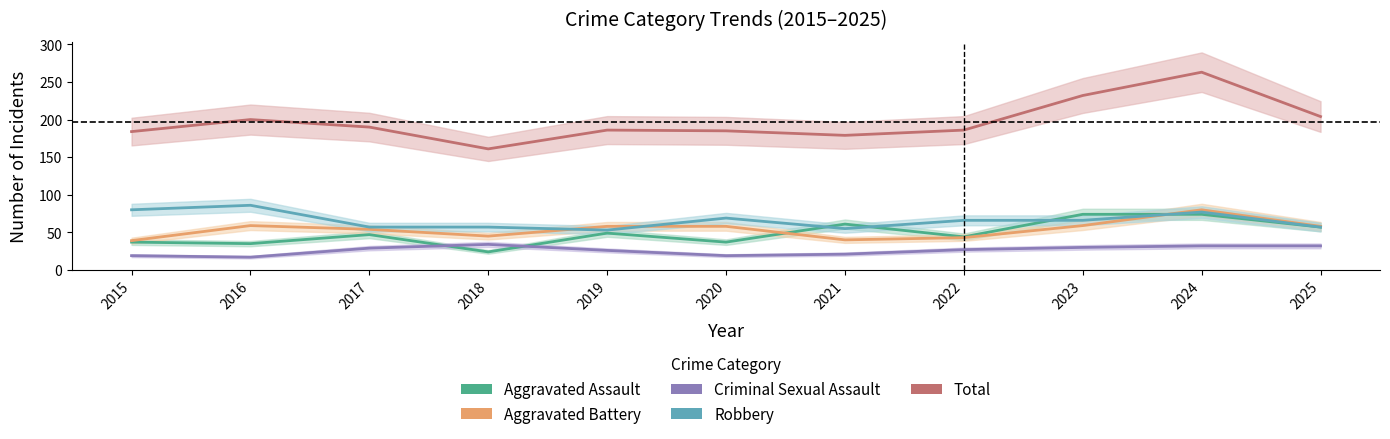

Which has a higher value, 2020 or 2021?

2021